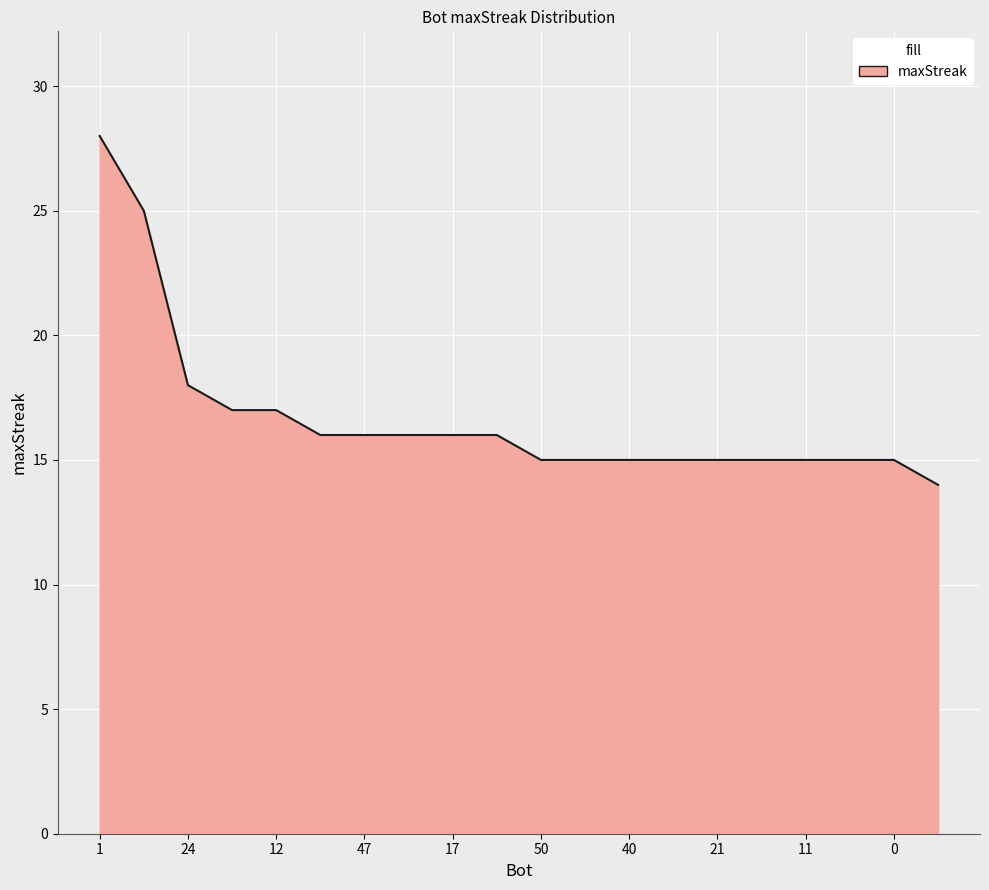

What is the greatest value displayed?

28